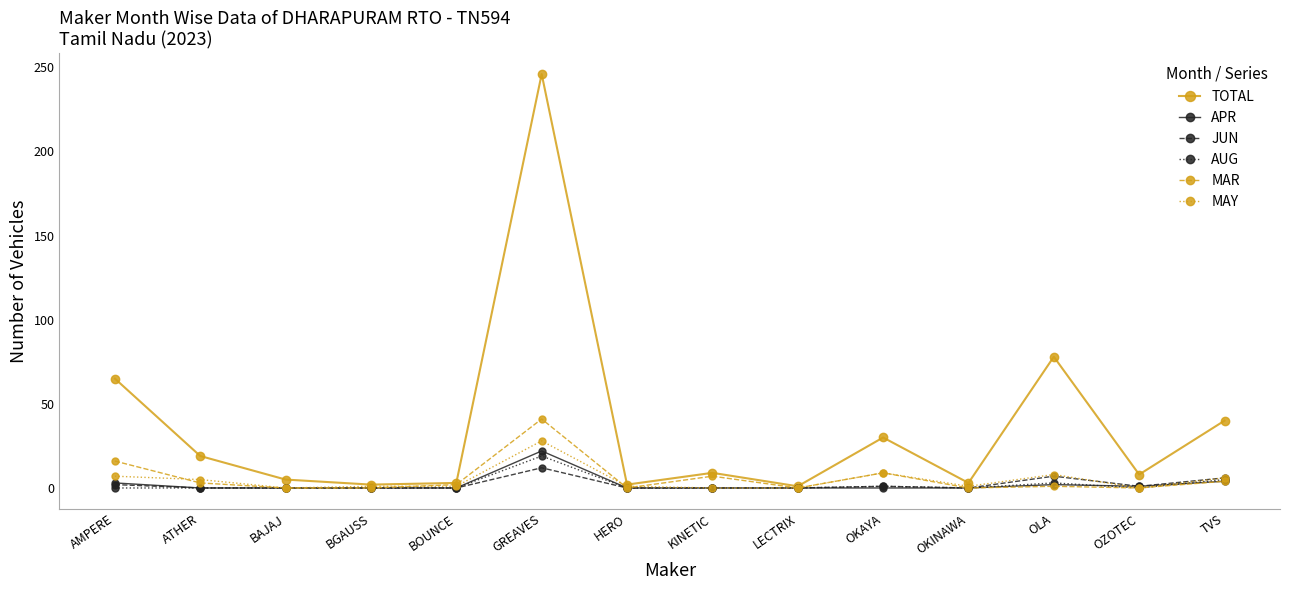

True or false: MAY has a value of 5 at ATHER.

True